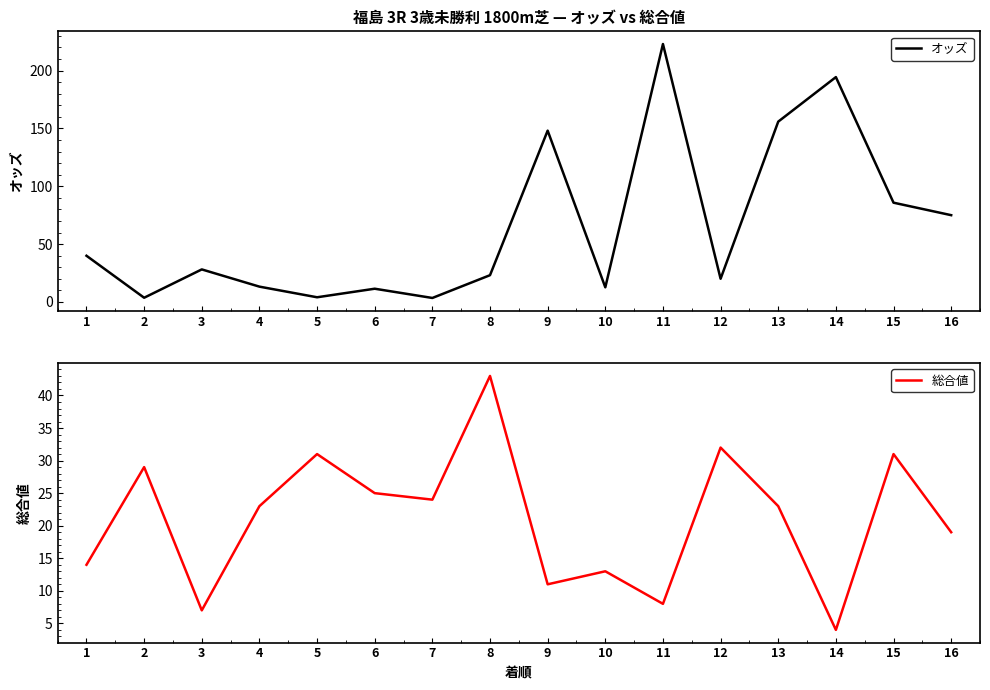

At which category does 総合値 reach its first local peak?

2